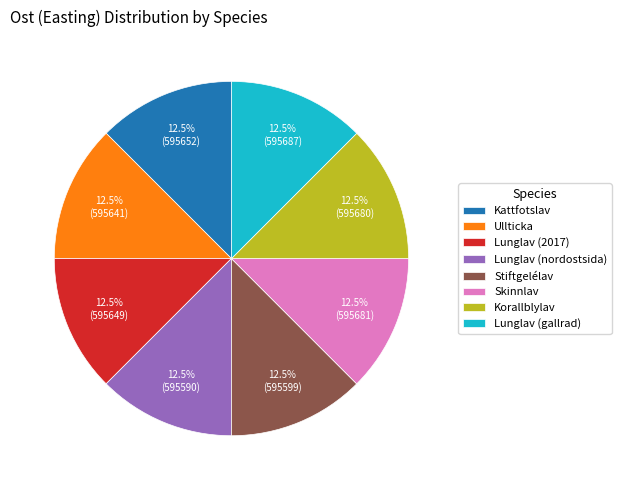

The Skinnlav slice represents 1% of the pie. True or false?

False